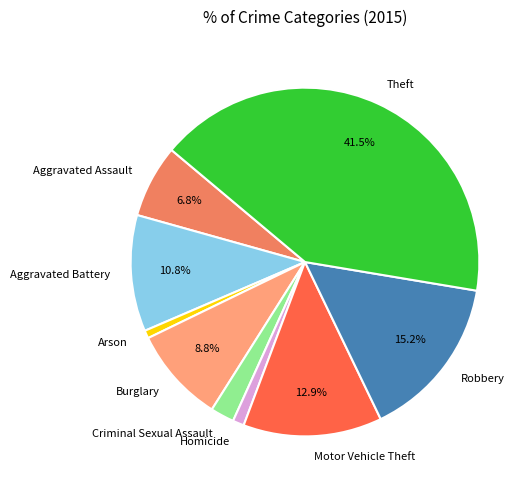

Which category has the biggest portion of the pie?

Theft